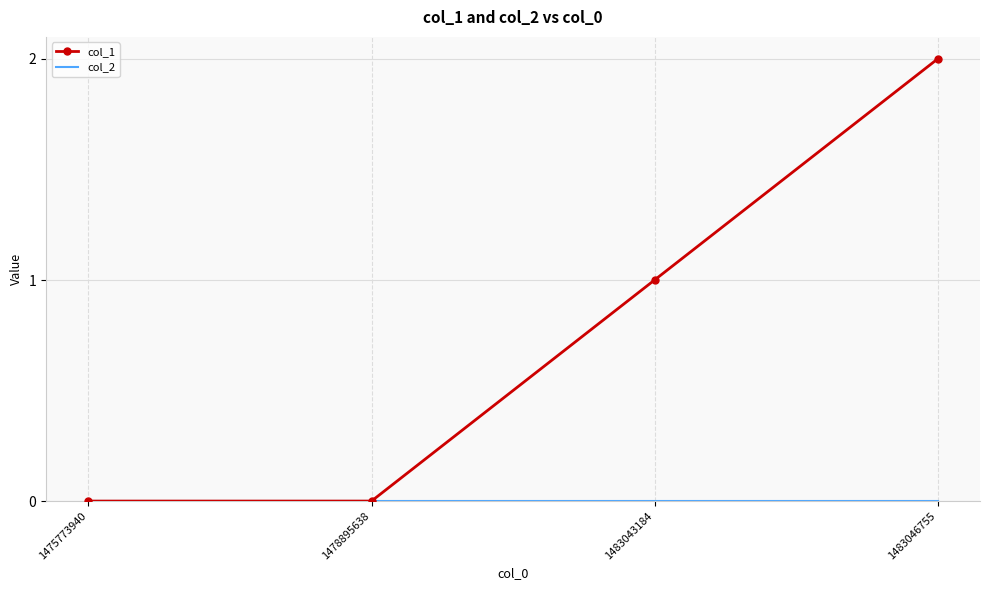

Which series has the largest range (max minus min)?

col_1